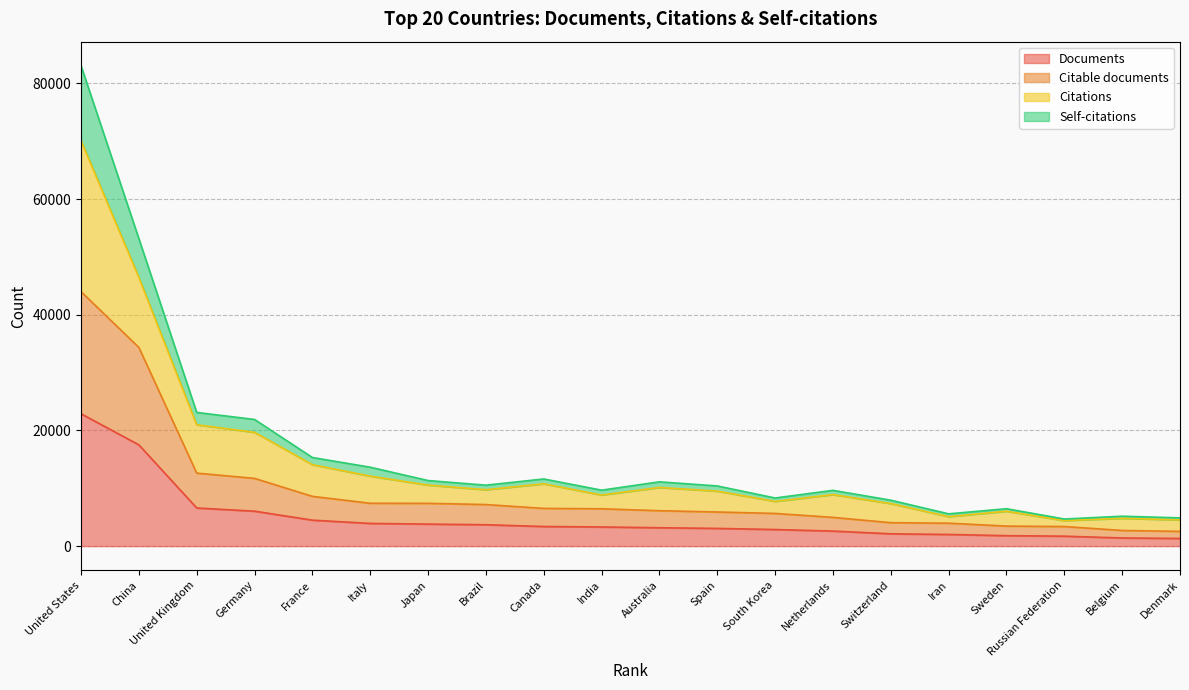

Which category has the highest value in the Documents series?

United States